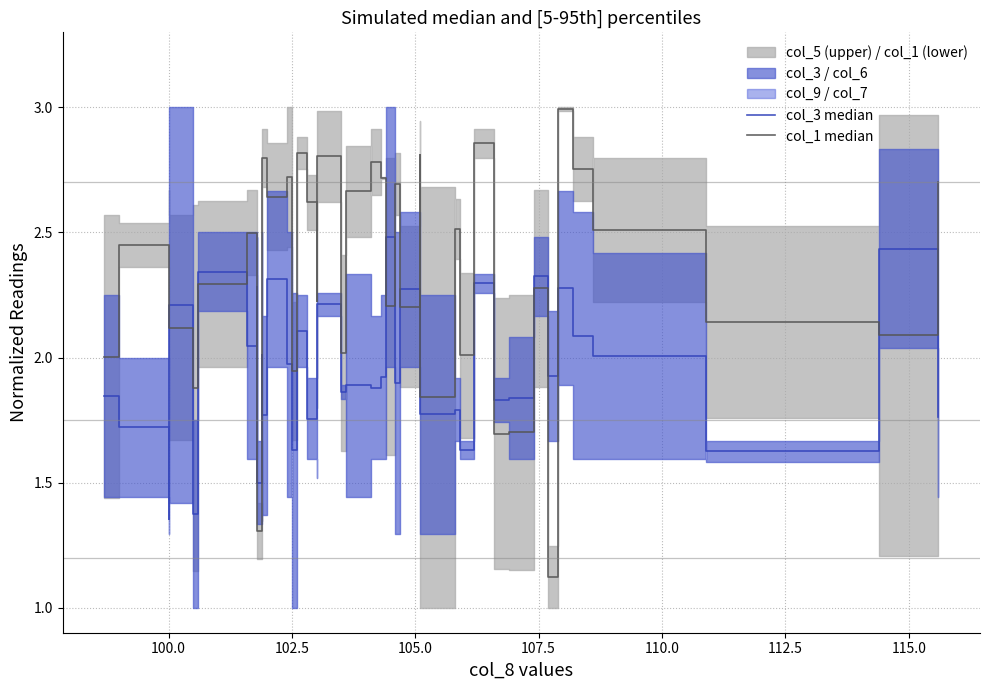

Is the value of col_1 median at 29 greater than the value of col_3 median at 36?

Yes